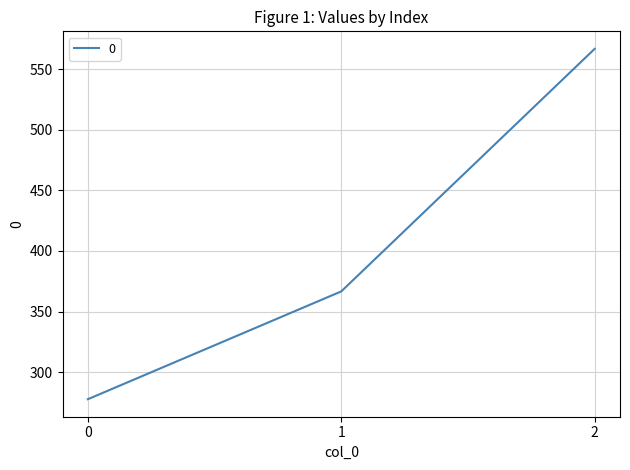

How many series are shown in this chart?

1